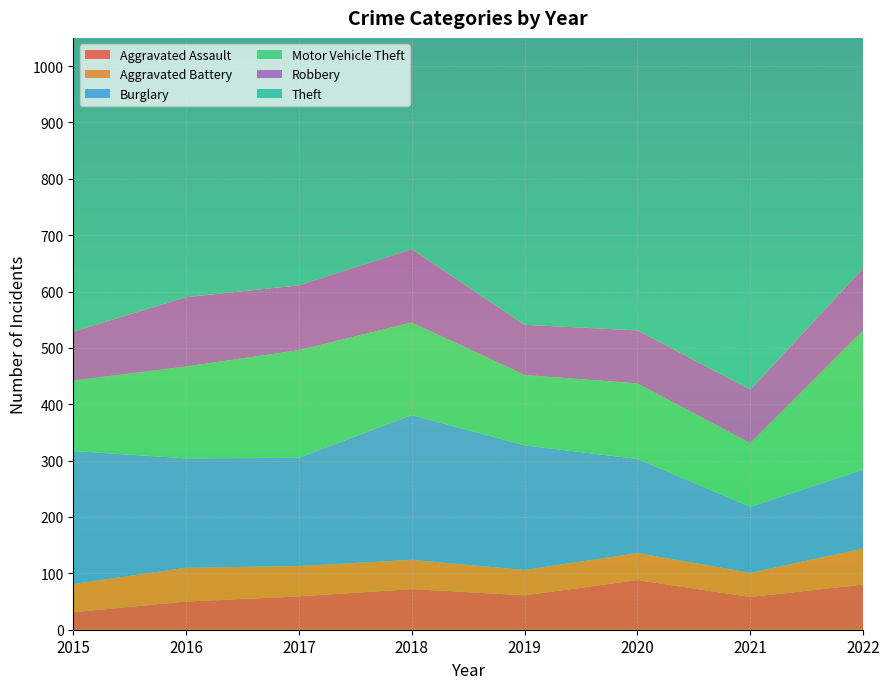

Reading right to left, what are all the values shown in this chart?

Aggravated Assault: 2022=80	2021=58	2020=88	2019=61	2018=72	2017=59	2016=50	2015=31
Aggravated Battery: 2022=64	2021=43	2020=48	2019=45	2018=52	2017=54	2016=60	2015=50
Burglary: 2022=140	2021=117	2020=167	2019=221	2018=257	2017=192	2016=194	2015=236
Motor Vehicle Theft: 2022=247	2021=113	2020=134	2019=125	2018=164	2017=191	2016=163	2015=125
Robbery: 2022=110	2021=95	2020=94	2019=89	2018=130	2017=115	2016=123	2015=87
Theft: 2022=858	2021=691	2020=714	2019=855	2018=767	2017=873	2016=689	2015=641